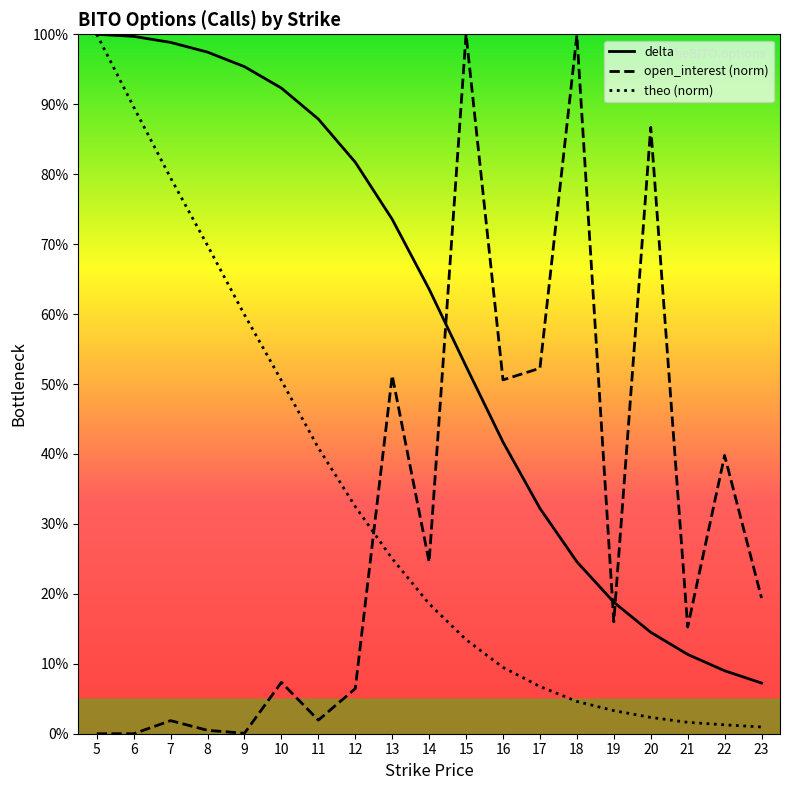

What are all the series names shown in the legend?

delta, open_interest (norm), theo (norm)